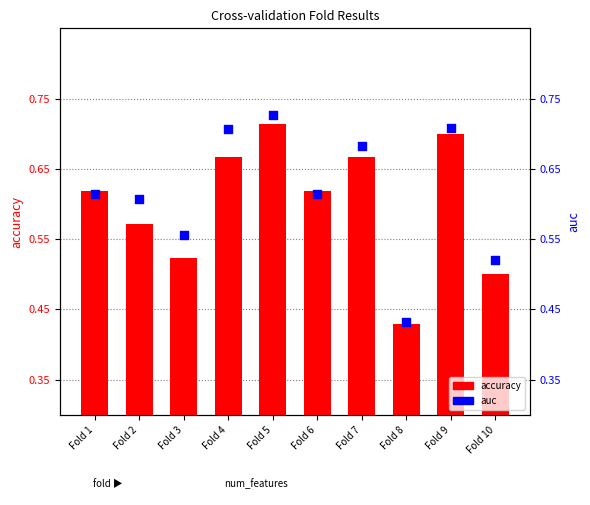

Which series reaches the maximum Y coordinate?

auc